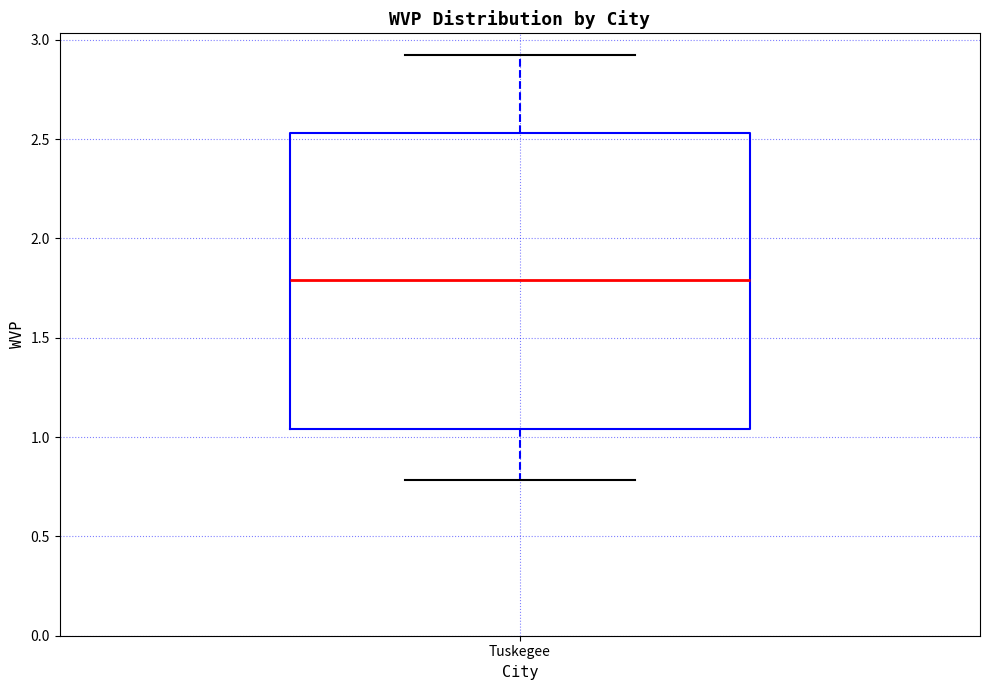

Read this box plot against the y-axis: the position of the median line, the range covered by the box, and the ends of both whiskers. The values are not printed on the chart, so give them approximately, as read against the axis.

median 1.80, box 1.05 to 2.55, whiskers 0.80 to 2.95